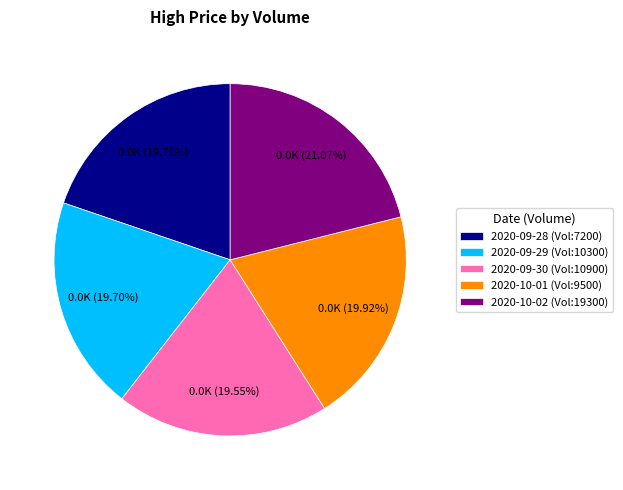

Combined, do 2020-09-29 (Vol:10300) and 2020-10-01 (Vol:9500) account for over 50%?

No